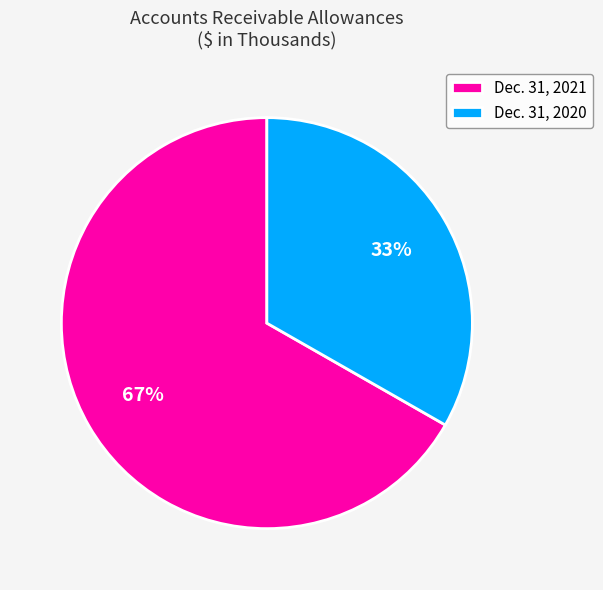

What is the ratio of the value at Dec. 31, 2021 to the value at Dec. 31, 2020?

2.0